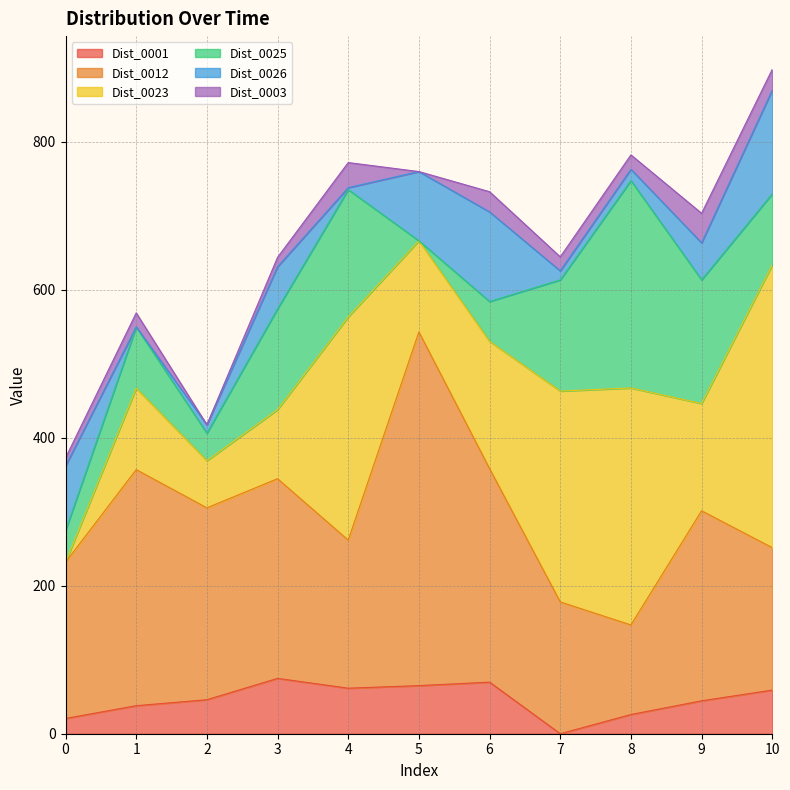

Which has a higher value, 8 or 2?

2